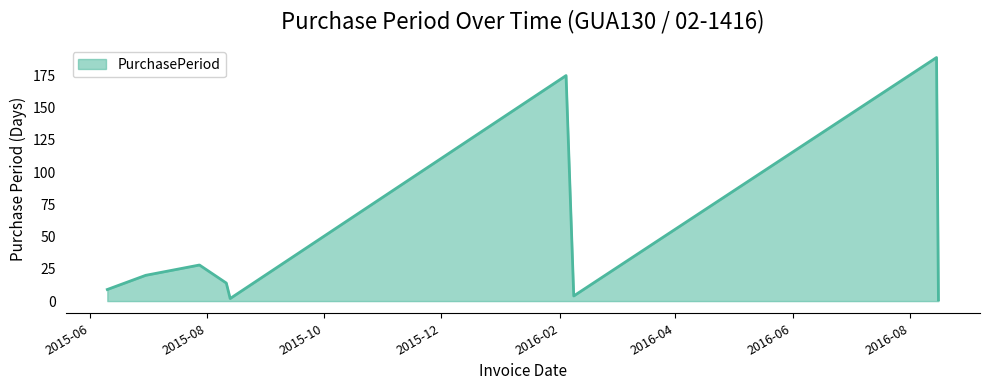

What is the minimum value shown in the chart?

1